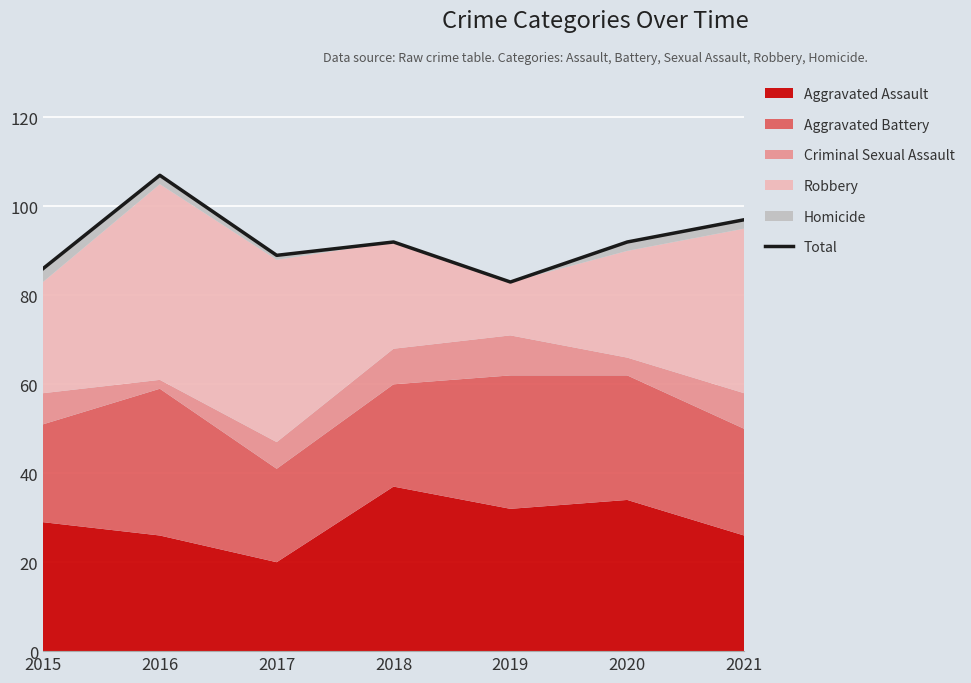

What is the value of the 2nd point from the left?

107